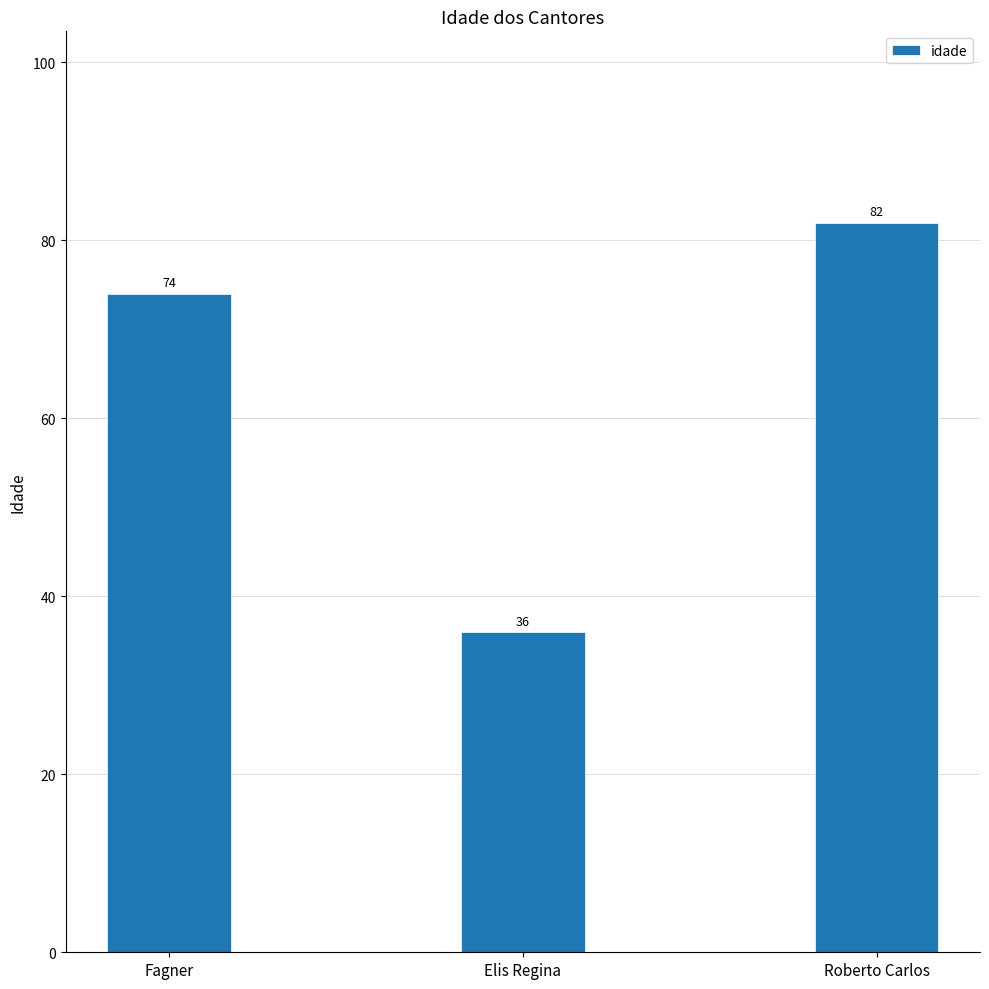

What is the smallest value displayed?

36